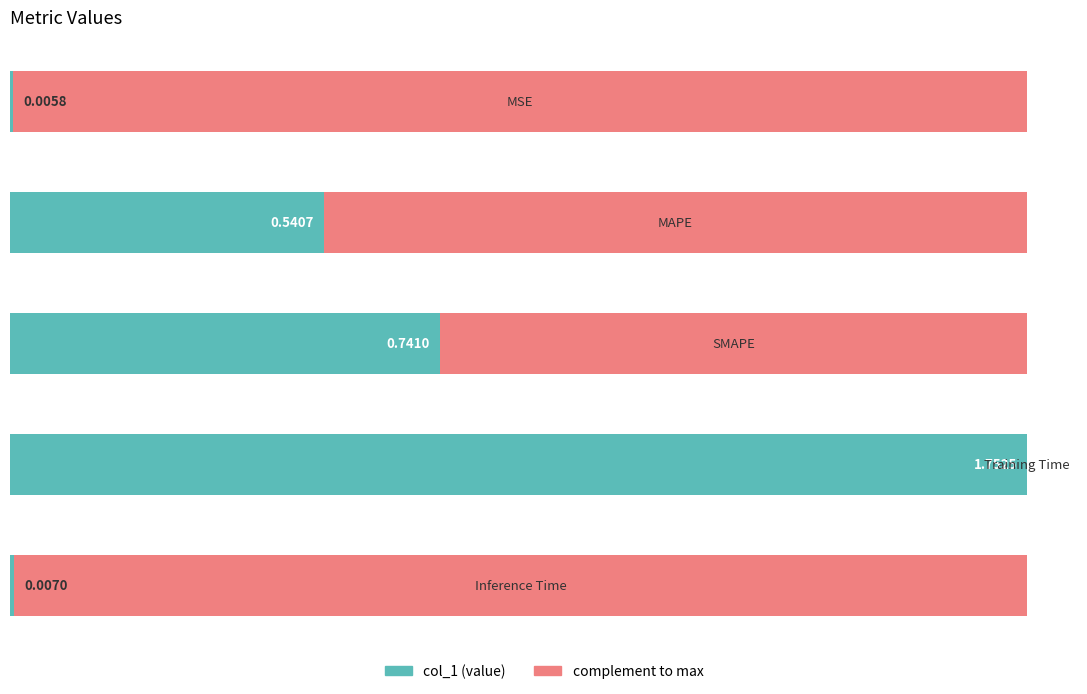

What is the change in value from MSE to MAPE?

+0.5